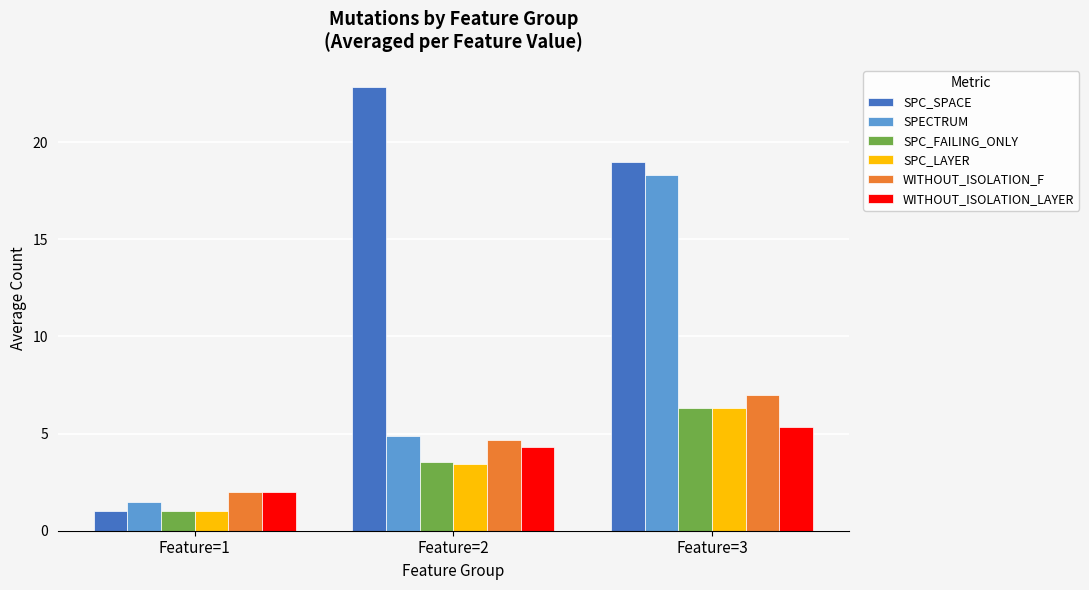

Reading left to right, list all the values displayed in this chart.

SPC_SPACE: Feature=1=1.0	Feature=2=22.8	Feature=3=19.0
SPECTRUM: Feature=1=1.5	Feature=2=4.9	Feature=3=18.3
SPC_FAILING_ONLY: Feature=1=1.0	Feature=2=3.5	Feature=3=6.3
SPC_LAYER: Feature=1=1.0	Feature=2=3.4	Feature=3=6.3
WITHOUT_ISOLATION_F: Feature=1=2.0	Feature=2=4.7	Feature=3=7.0
WITHOUT_ISOLATION_LAYER: Feature=1=2.0	Feature=2=4.3	Feature=3=5.3